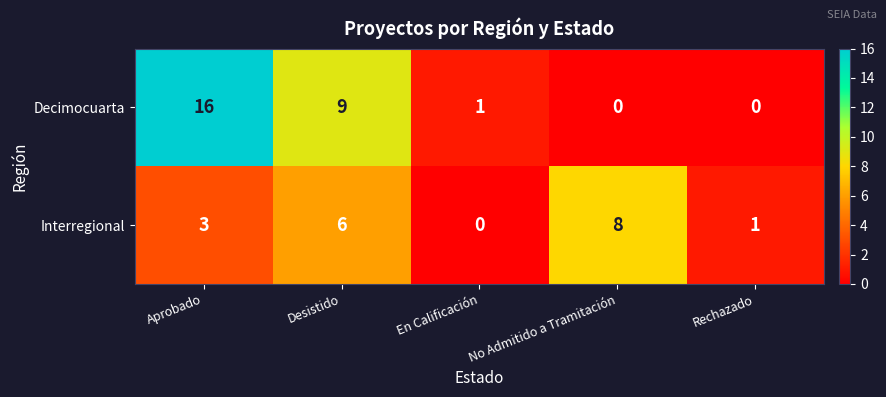

What is the average value of the Decimocuarta series?

5